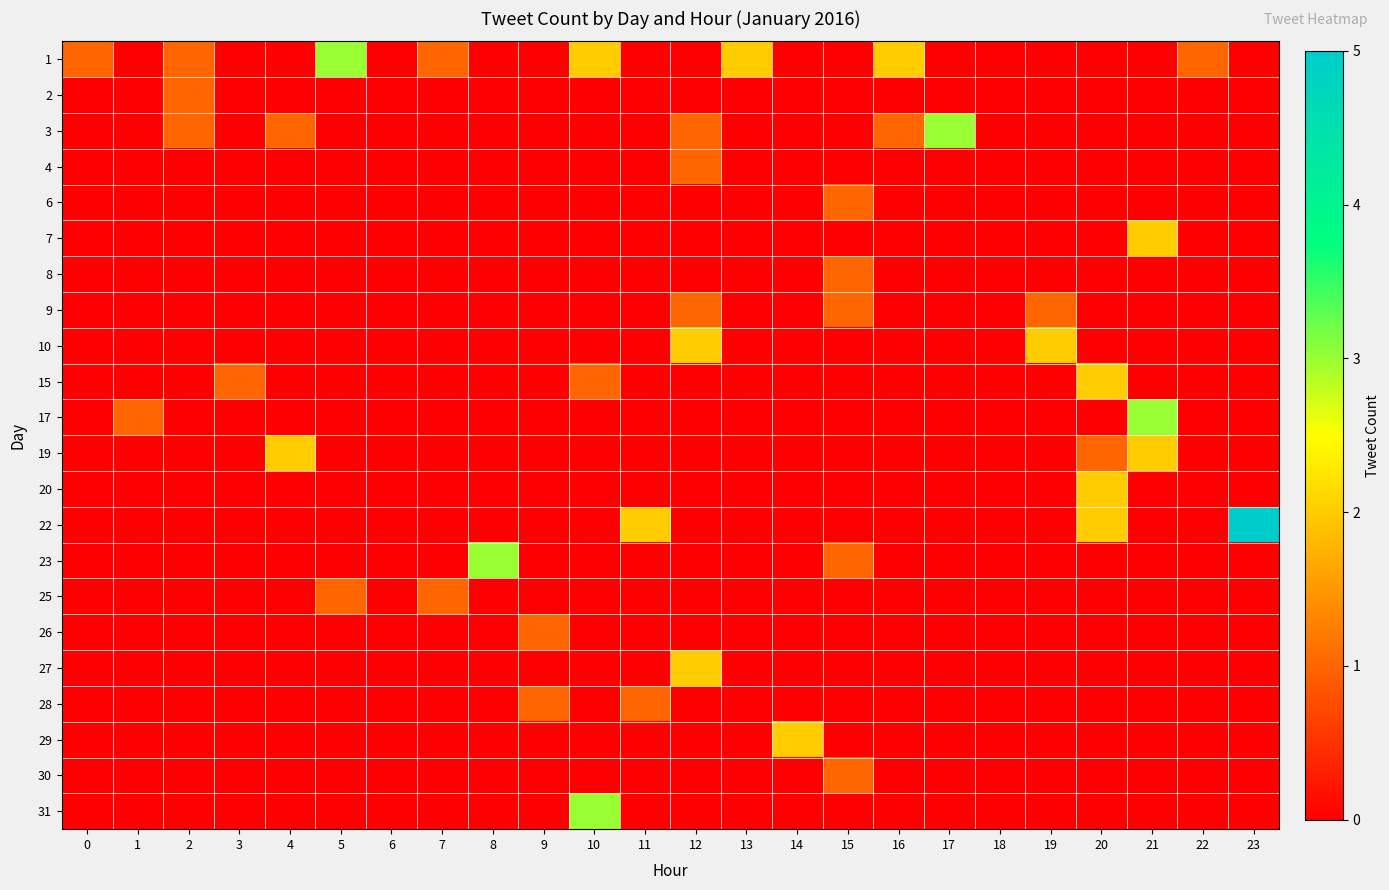

What is the total value across all series at 3?

1